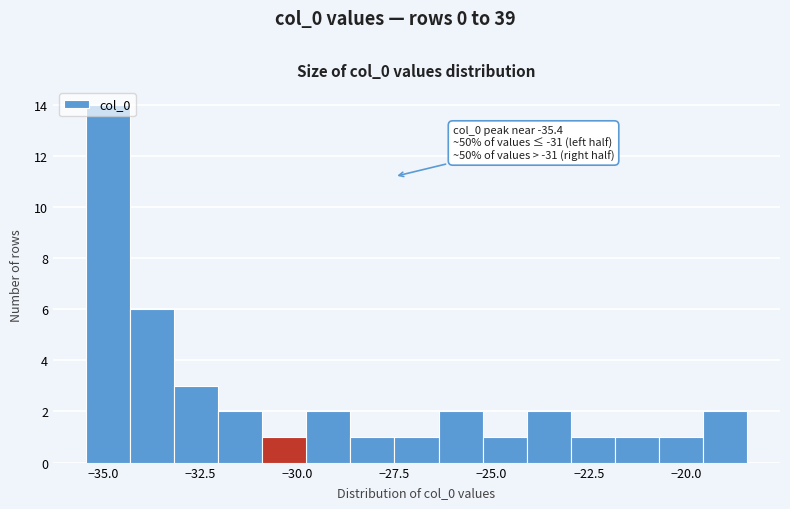

Around what value on the x-axis is the tallest bar? Give the approximate position of its centre, as read against the axis.

-35.0